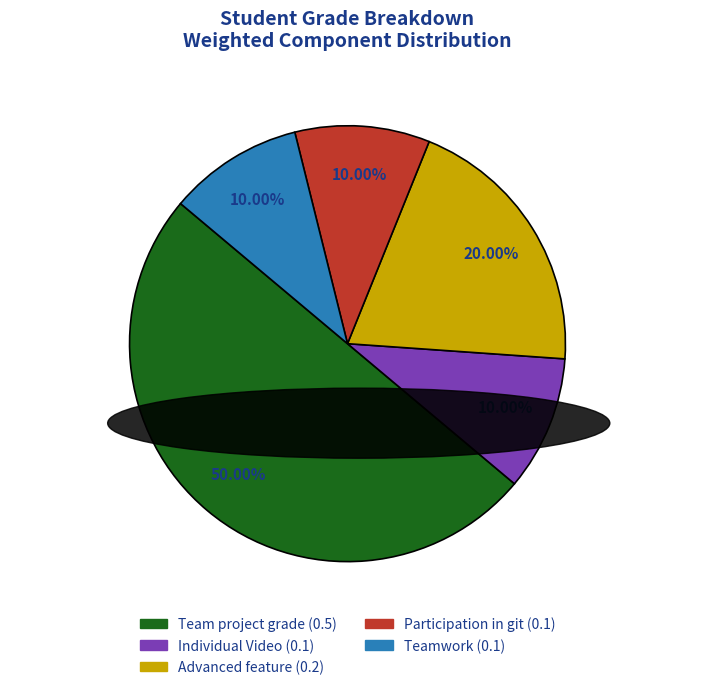

Is it true that Team project grade is 50% of the pie?

True